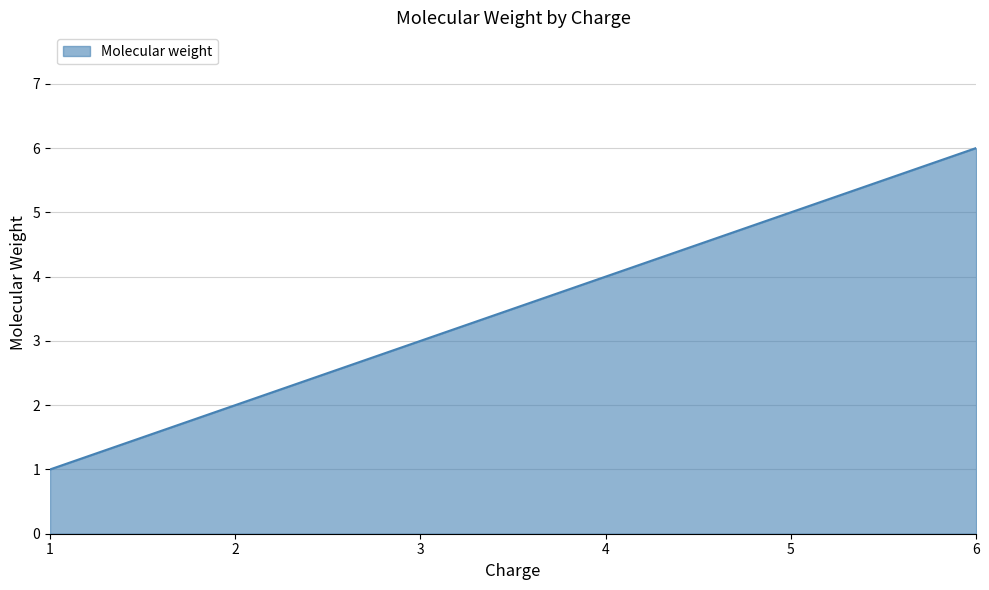

Is it true that the value at 6 is 6?

True